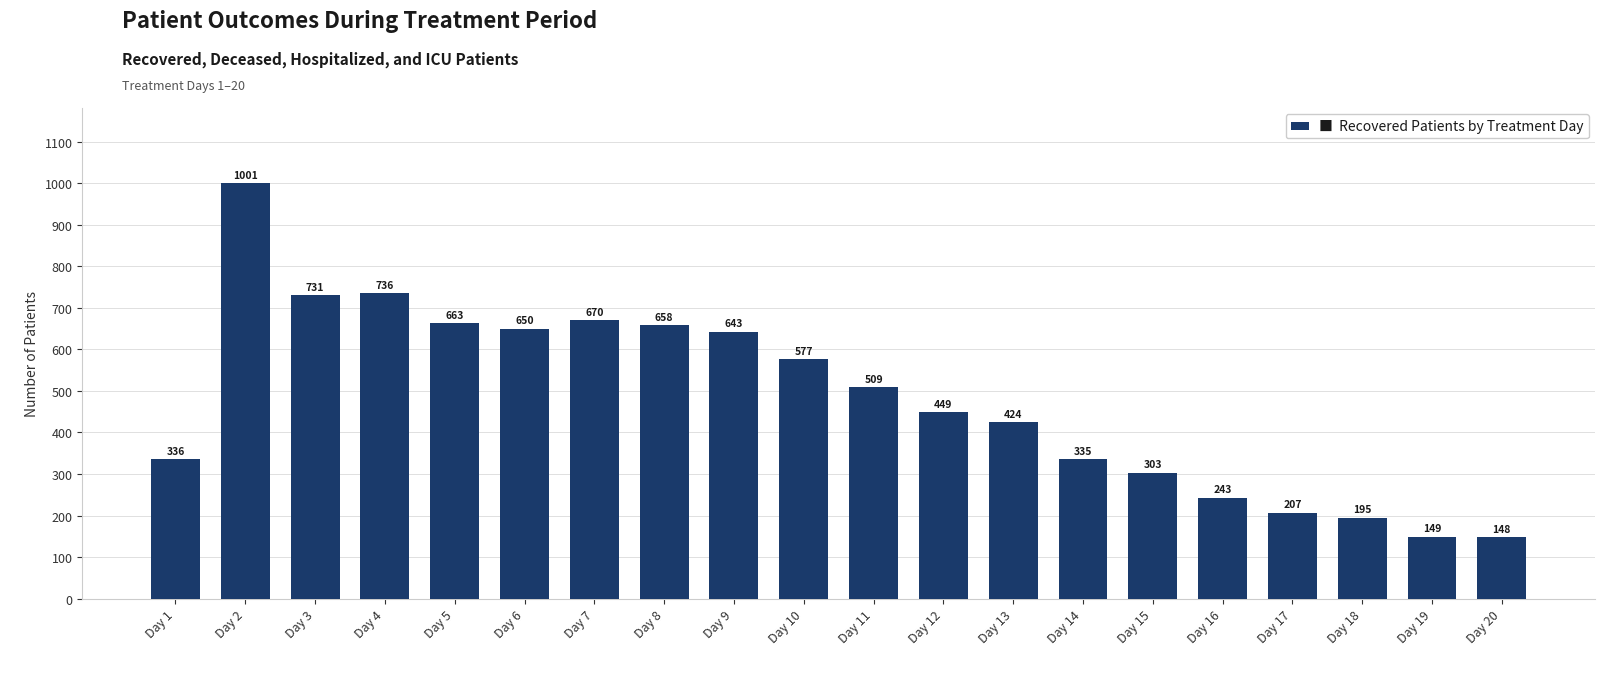

List the labels in order of value, largest first.

Day 2, Day 4, Day 3, Day 7, Day 5, Day 8, Day 6, Day 9, Day 10, Day 11, Day 12, Day 13, Day 1, Day 14, Day 15, Day 16, Day 17, Day 18, Day 19, Day 20